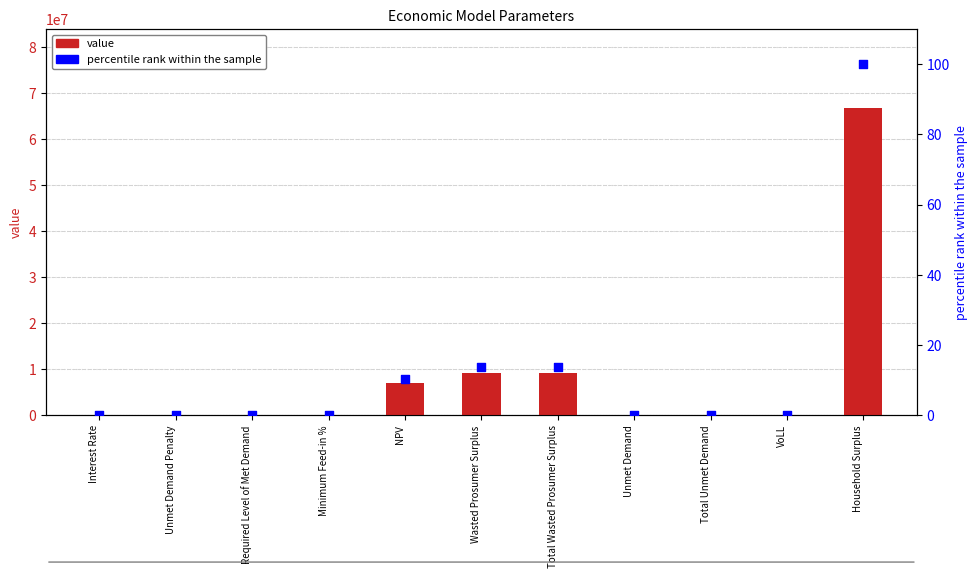

Which series contains the highest Y value?

value